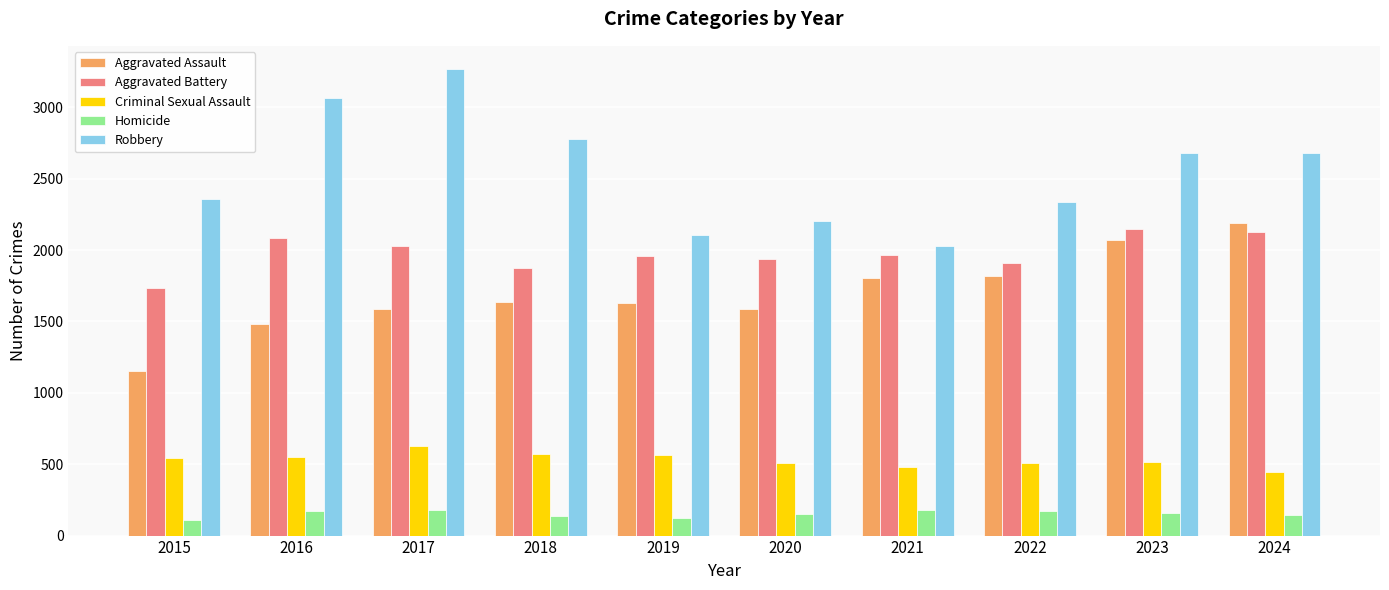

What is the highest value of the Aggravated Assault series?

2193